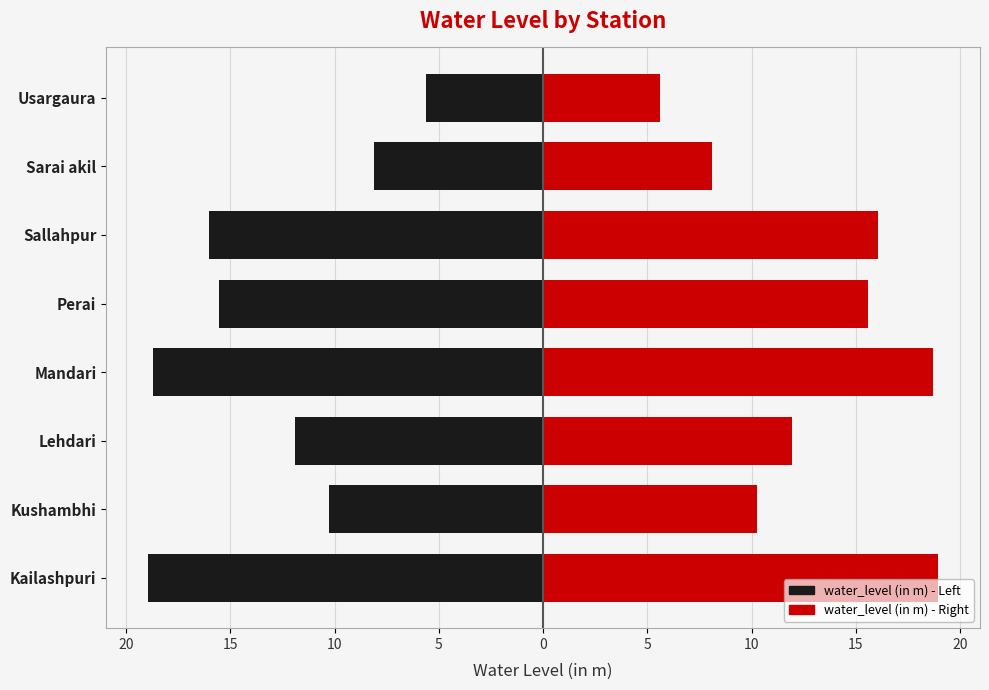

The water_level (in m) - Left series shows -24.3 at Sallahpur. True or false?

False